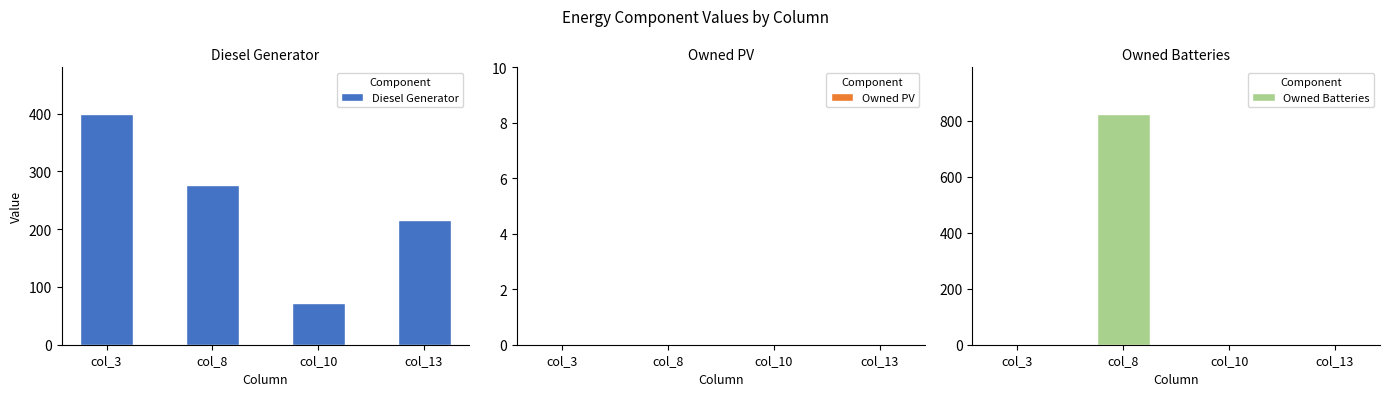

Which series has the largest total across all categories?

Diesel Generator